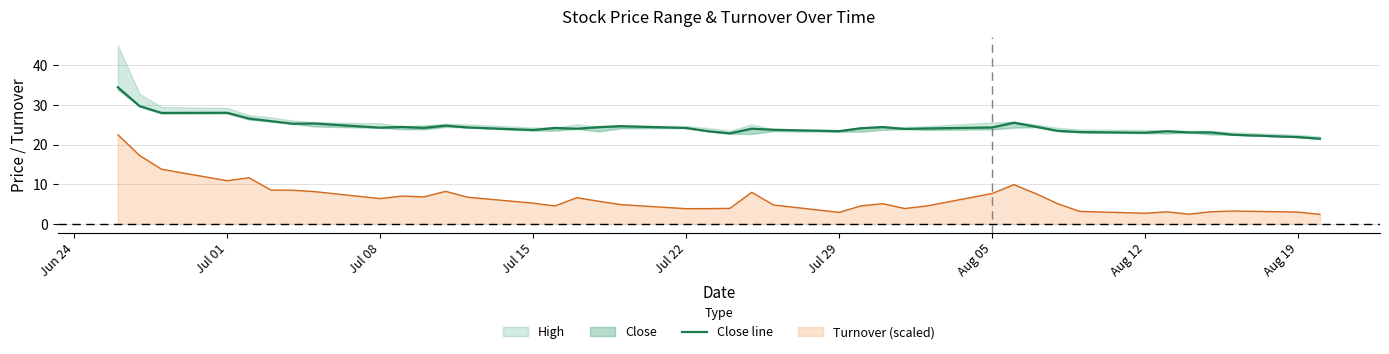

What is the minimum value for Turnover (scaled)?

2.4